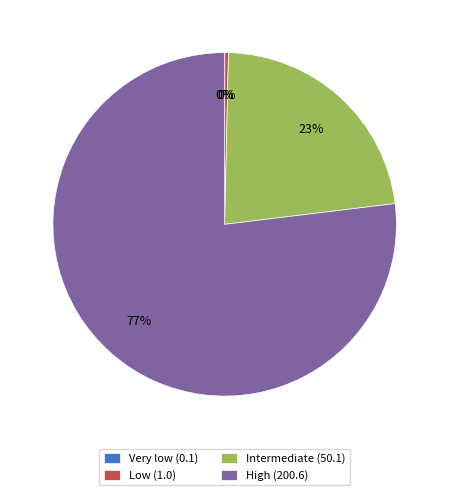

True or false: Low (1.0) accounts for 6% of the total.

False